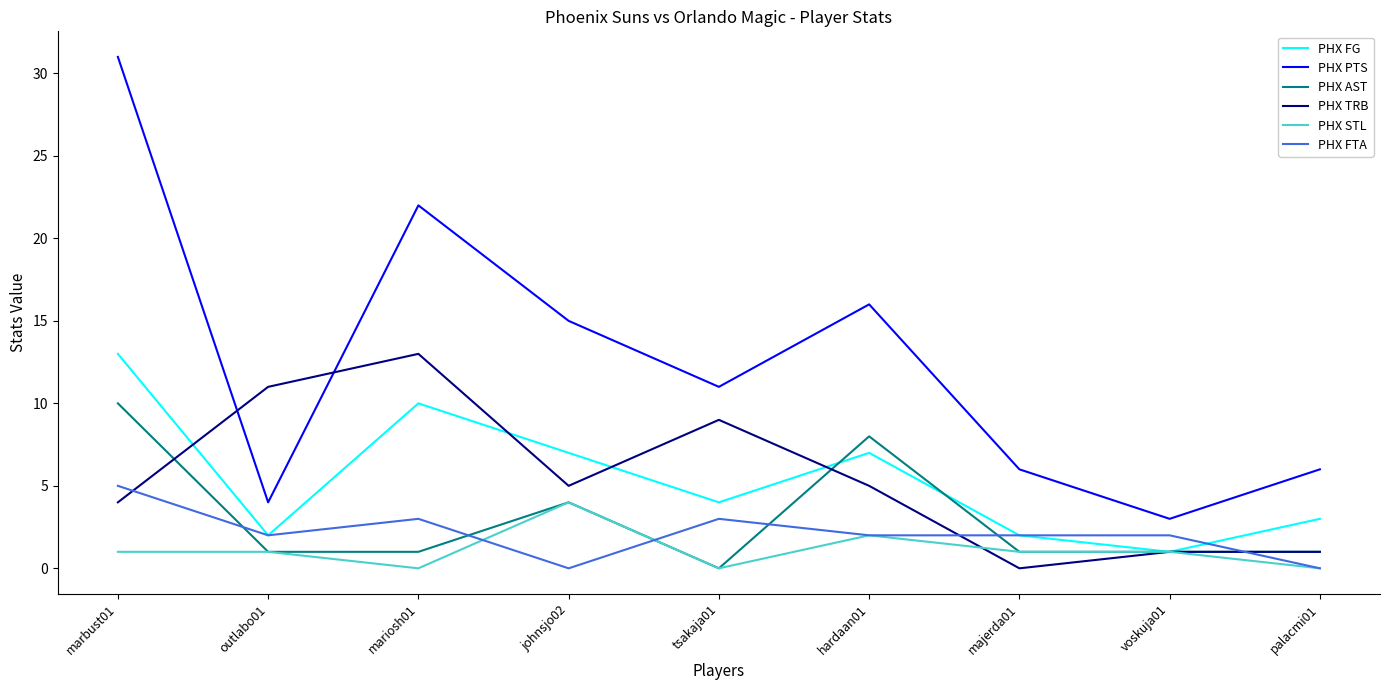

What is the average value of the PHX STL series?

1